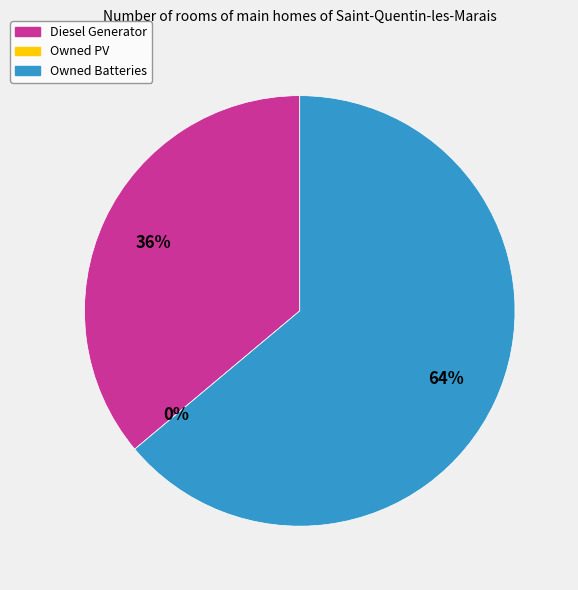

What is the smallest slice in the pie chart?

Owned PV